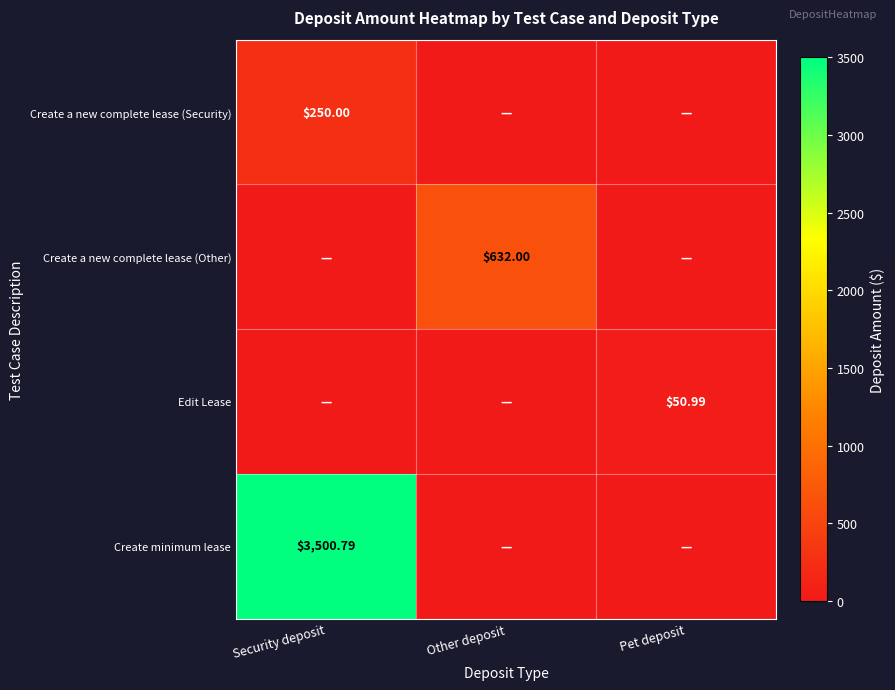

At which label is Edit Lease closest to 25?

Security deposit